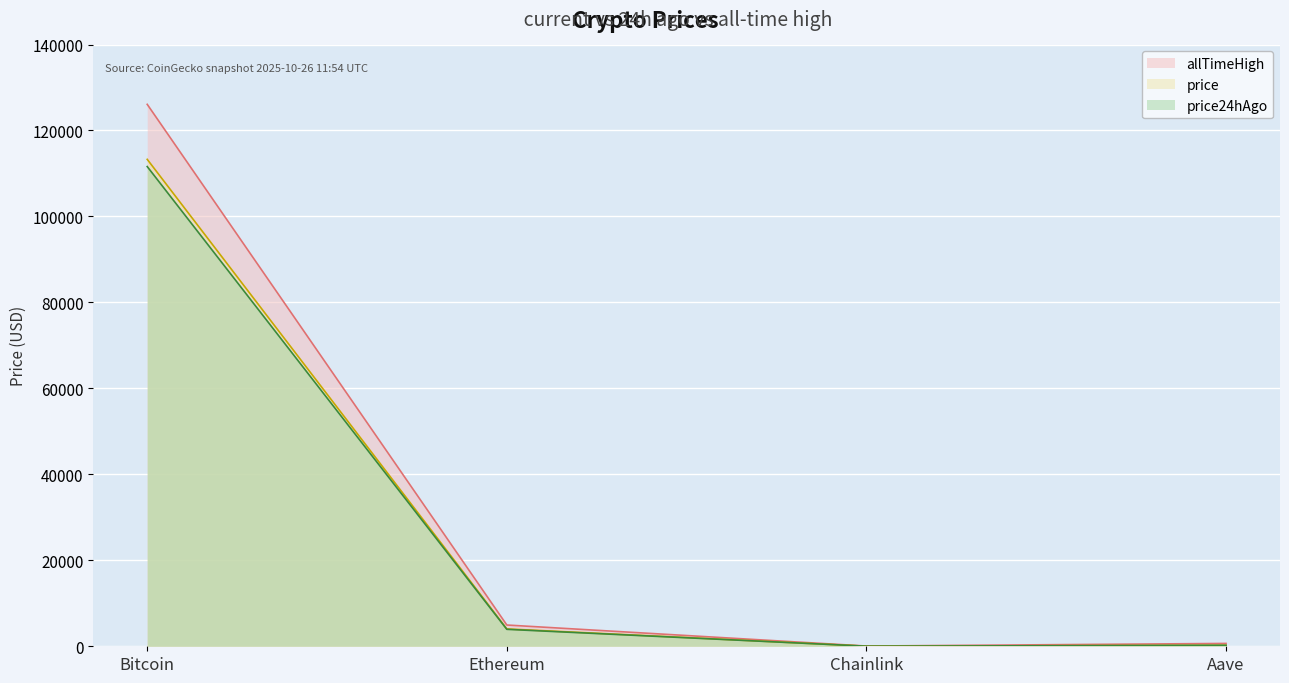

What is the total value across all series at Bitcoin?

350968.0